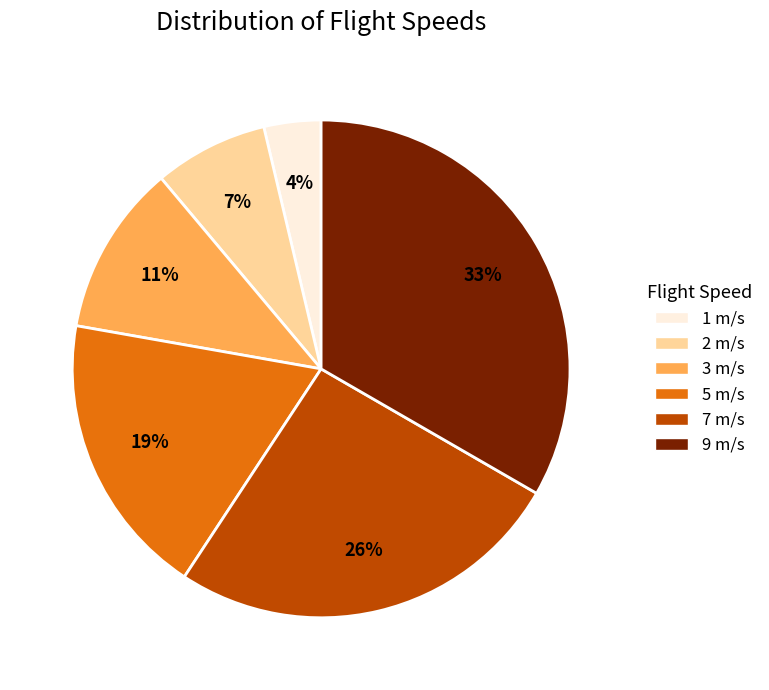

What is the smallest slice in the pie chart?

1 m/s